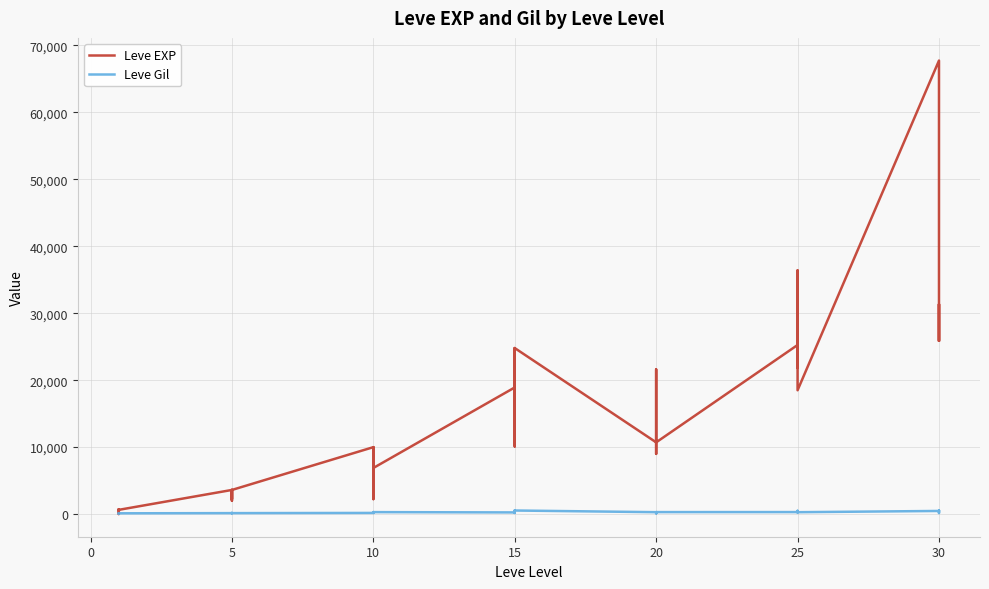

What is the average value of the Leve EXP series?

13930